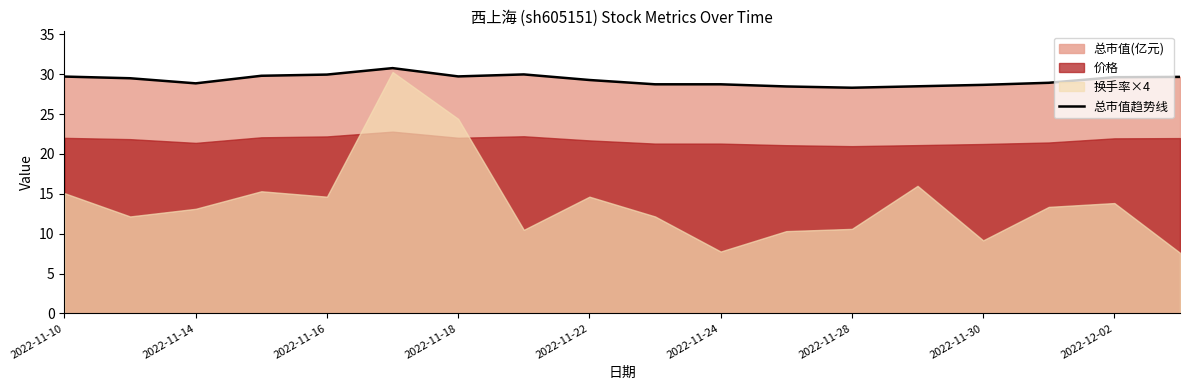

At which label does the data first exceed 29?

2022-11-10